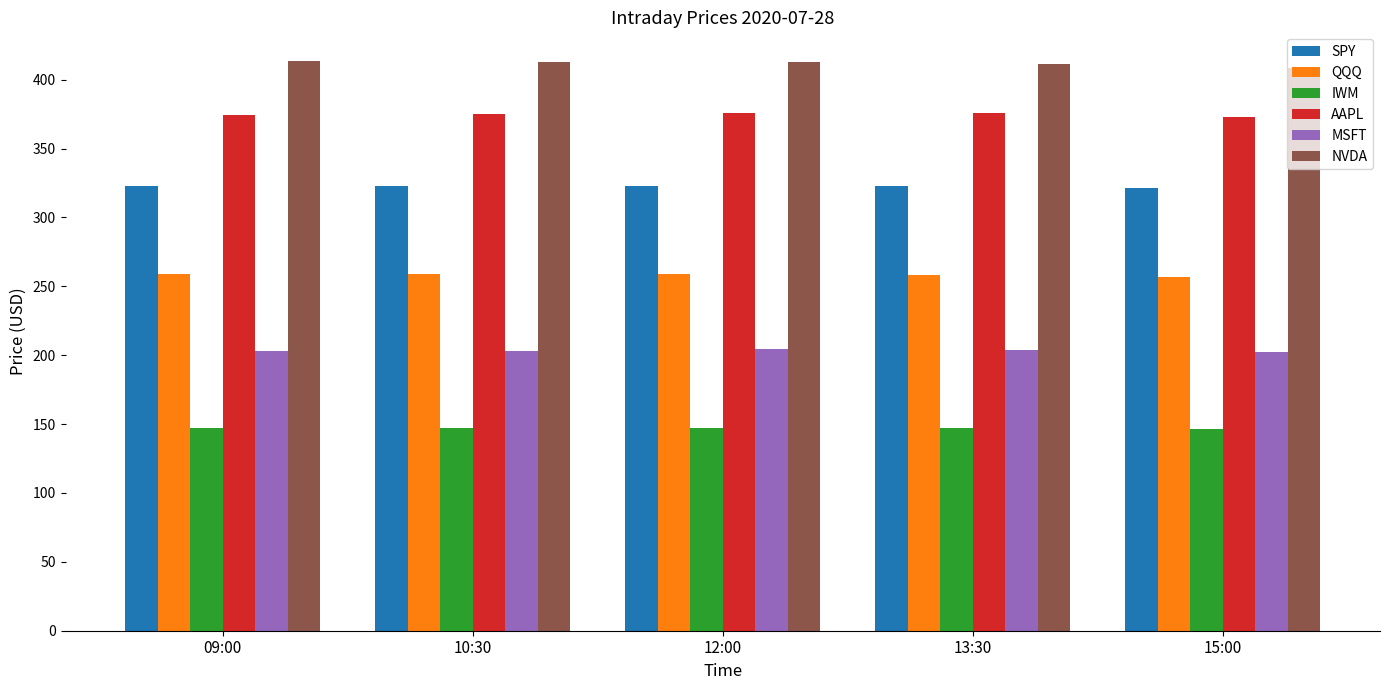

At which label does SPY first exceed 322?

09:00